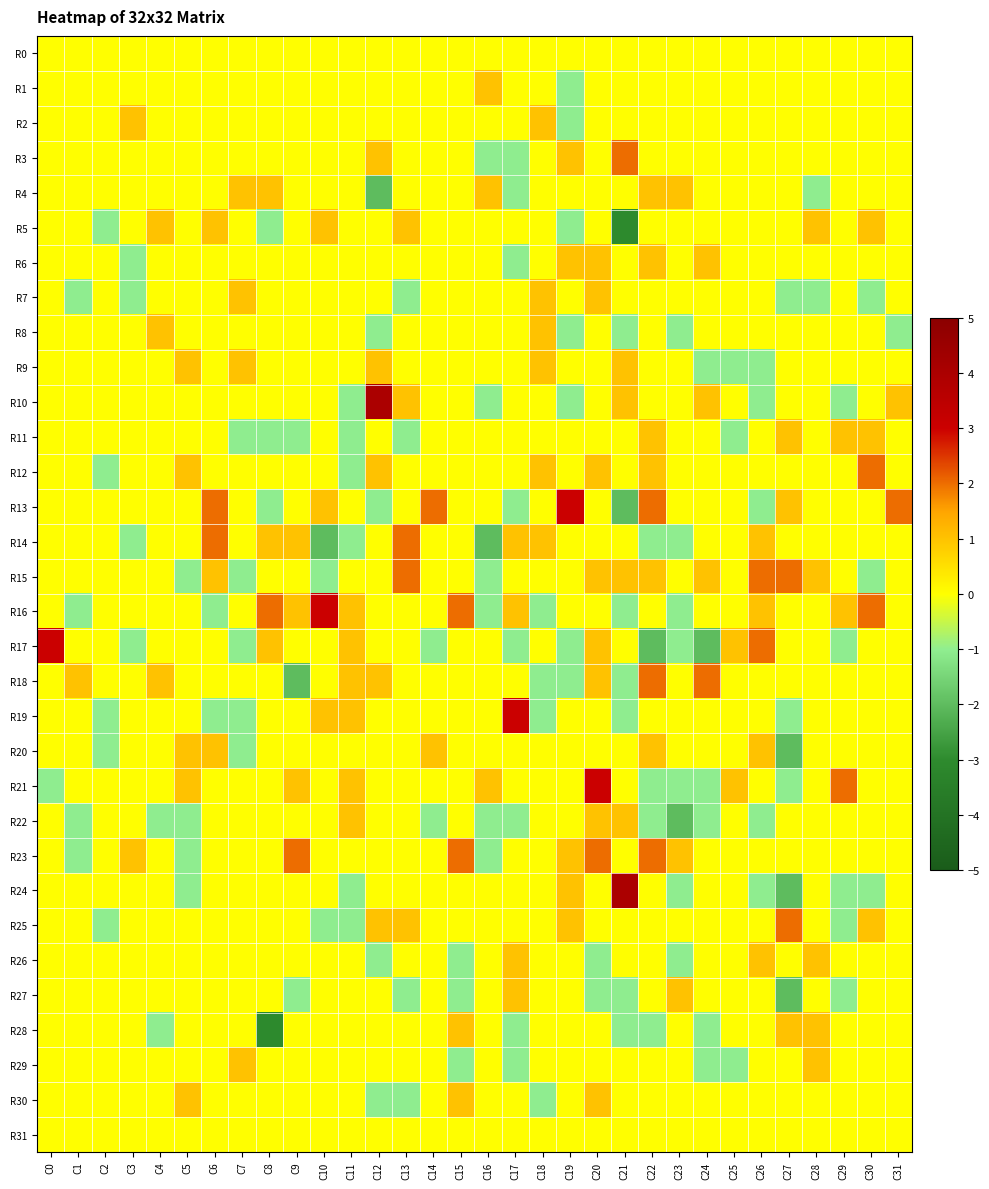

Reading left to right, list all the values displayed in this chart.

R0: C0=0	C1=0	C2=0	C3=0	C4=0	C5=0	C6=0	C7=0	C8=0	C9=0	C10=0	C11=0	C12=0	C13=0	C14=0	C15=0	C16=0	C17=0	C18=0	C19=0	C20=0	C21=0	C22=0	C23=0	C24=0	C25=0	C26=0	C27=0	C28=0	C29=0	C30=0	C31=0
R1: C0=0	C1=0	C2=0	C3=0	C4=0	C5=0	C6=0	C7=0	C8=0	C9=0	C10=0	C11=0	C12=0	C13=0	C14=0	C15=0	C16=1	C17=0	C18=0	C19=-1	C20=0	C21=0	C22=0	C23=0	C24=0	C25=0	C26=0	C27=0	C28=0	C29=0	C30=0	C31=0
R2: C0=0	C1=0	C2=0	C3=1	C4=0	C5=0	C6=0	C7=0	C8=0	C9=0	C10=0	C11=0	C12=0	C13=0	C14=0	C15=0	C16=0	C17=0	C18=1	C19=-1	C20=0	C21=0	C22=0	C23=0	C24=0	C25=0	C26=0	C27=0	C28=0	C29=0	C30=0	C31=0
R3: C0=0	C1=0	C2=0	C3=0	C4=0	C5=0	C6=0	C7=0	C8=0	C9=0	C10=0	C11=0	C12=1	C13=0	C14=0	C15=0	C16=-1	C17=-1	C18=0	C19=1	C20=0	C21=2	C22=0	C23=0	C24=0	C25=0	C26=0	C27=0	C28=0	C29=0	C30=0	C31=0
R4: C0=0	C1=0	C2=0	C3=0	C4=0	C5=0	C6=0	C7=1	C8=1	C9=0	C10=0	C11=0	C12=-2	C13=0	C14=0	C15=0	C16=1	C17=-1	C18=0	C19=0	C20=0	C21=0	C22=1	C23=1	C24=0	C25=0	C26=0	C27=0	C28=-1	C29=0	C30=0	C31=0
R5: C0=0	C1=0	C2=-1	C3=0	C4=1	C5=0	C6=1	C7=0	C8=-1	C9=0	C10=1	C11=0	C12=0	C13=1	C14=0	C15=0	C16=0	C17=0	C18=0	C19=-1	C20=0	C21=-3	C22=0	C23=0	C24=0	C25=0	C26=0	C27=0	C28=1	C29=0	C30=1	C31=0
R6: C0=0	C1=0	C2=0	C3=-1	C4=0	C5=0	C6=0	C7=0	C8=0	C9=0	C10=0	C11=0	C12=0	C13=0	C14=0	C15=0	C16=0	C17=-1	C18=0	C19=1	C20=1	C21=0	C22=1	C23=0	C24=1	C25=0	C26=0	C27=0	C28=0	C29=0	C30=0	C31=0
R7: C0=0	C1=-1	C2=0	C3=-1	C4=0	C5=0	C6=0	C7=1	C8=0	C9=0	C10=0	C11=0	C12=0	C13=-1	C14=0	C15=0	C16=0	C17=0	C18=1	C19=0	C20=1	C21=0	C22=0	C23=0	C24=0	C25=0	C26=0	C27=-1	C28=-1	C29=0	C30=-1	C31=0
R8: C0=0	C1=0	C2=0	C3=0	C4=1	C5=0	C6=0	C7=0	C8=0	C9=0	C10=0	C11=0	C12=-1	C13=0	C14=0	C15=0	C16=0	C17=0	C18=1	C19=-1	C20=0	C21=-1	C22=0	C23=-1	C24=0	C25=0	C26=0	C27=0	C28=0	C29=0	C30=0	C31=-1
R9: C0=0	C1=0	C2=0	C3=0	C4=0	C5=1	C6=0	C7=1	C8=0	C9=0	C10=0	C11=0	C12=1	C13=0	C14=0	C15=0	C16=0	C17=0	C18=1	C19=0	C20=0	C21=1	C22=0	C23=0	C24=-1	C25=-1	C26=-1	C27=0	C28=0	C29=0	C30=0	C31=0
R10: C0=0	C1=0	C2=0	C3=0	C4=0	C5=0	C6=0	C7=0	C8=0	C9=0	C10=0	C11=-1	C12=4	C13=1	C14=0	C15=0	C16=-1	C17=0	C18=0	C19=-1	C20=0	C21=1	C22=0	C23=0	C24=1	C25=0	C26=-1	C27=0	C28=0	C29=-1	C30=0	C31=1
R11: C0=0	C1=0	C2=0	C3=0	C4=0	C5=0	C6=0	C7=-1	C8=-1	C9=-1	C10=0	C11=-1	C12=0	C13=-1	C14=0	C15=0	C16=0	C17=0	C18=0	C19=0	C20=0	C21=0	C22=1	C23=0	C24=0	C25=-1	C26=0	C27=1	C28=0	C29=1	C30=1	C31=0
R12: C0=0	C1=0	C2=-1	C3=0	C4=0	C5=1	C6=0	C7=0	C8=0	C9=0	C10=0	C11=-1	C12=1	C13=0	C14=0	C15=0	C16=0	C17=0	C18=1	C19=0	C20=1	C21=0	C22=1	C23=0	C24=0	C25=0	C26=0	C27=0	C28=0	C29=0	C30=2	C31=0
R13: C0=0	C1=0	C2=0	C3=0	C4=0	C5=0	C6=2	C7=0	C8=-1	C9=0	C10=1	C11=0	C12=-1	C13=0	C14=2	C15=0	C16=0	C17=-1	C18=0	C19=3	C20=0	C21=-2	C22=2	C23=0	C24=0	C25=0	C26=-1	C27=1	C28=0	C29=0	C30=0	C31=2
R14: C0=0	C1=0	C2=0	C3=-1	C4=0	C5=0	C6=2	C7=0	C8=1	C9=1	C10=-2	C11=-1	C12=0	C13=2	C14=0	C15=0	C16=-2	C17=1	C18=1	C19=0	C20=0	C21=0	C22=-1	C23=-1	C24=0	C25=0	C26=1	C27=0	C28=0	C29=0	C30=0	C31=0
R15: C0=0	C1=0	C2=0	C3=0	C4=0	C5=-1	C6=1	C7=-1	C8=0	C9=0	C10=-1	C11=0	C12=0	C13=2	C14=0	C15=0	C16=-1	C17=0	C18=0	C19=0	C20=1	C21=1	C22=1	C23=0	C24=1	C25=0	C26=2	C27=2	C28=1	C29=0	C30=-1	C31=0
R16: C0=0	C1=-1	C2=0	C3=0	C4=0	C5=0	C6=-1	C7=0	C8=2	C9=1	C10=3	C11=1	C12=0	C13=0	C14=0	C15=2	C16=-1	C17=1	C18=-1	C19=0	C20=0	C21=-1	C22=0	C23=-1	C24=0	C25=0	C26=1	C27=0	C28=0	C29=1	C30=2	C31=0
R17: C0=3	C1=0	C2=0	C3=-1	C4=0	C5=0	C6=0	C7=-1	C8=1	C9=0	C10=0	C11=1	C12=0	C13=0	C14=-1	C15=0	C16=0	C17=-1	C18=0	C19=-1	C20=1	C21=0	C22=-2	C23=-1	C24=-2	C25=1	C26=2	C27=0	C28=0	C29=-1	C30=0	C31=0
R18: C0=0	C1=1	C2=0	C3=0	C4=1	C5=0	C6=0	C7=0	C8=0	C9=-2	C10=0	C11=1	C12=1	C13=0	C14=0	C15=0	C16=0	C17=0	C18=-1	C19=-1	C20=1	C21=-1	C22=2	C23=0	C24=2	C25=0	C26=0	C27=0	C28=0	C29=0	C30=0	C31=0
R19: C0=0	C1=0	C2=-1	C3=0	C4=0	C5=0	C6=-1	C7=-1	C8=0	C9=0	C10=1	C11=1	C12=0	C13=0	C14=0	C15=0	C16=0	C17=3	C18=-1	C19=0	C20=0	C21=-1	C22=0	C23=0	C24=0	C25=0	C26=0	C27=-1	C28=0	C29=0	C30=0	C31=0
R20: C0=0	C1=0	C2=-1	C3=0	C4=0	C5=1	C6=1	C7=-1	C8=0	C9=0	C10=0	C11=0	C12=0	C13=0	C14=1	C15=0	C16=0	C17=0	C18=0	C19=0	C20=0	C21=0	C22=1	C23=0	C24=0	C25=0	C26=1	C27=-2	C28=0	C29=0	C30=0	C31=0
R21: C0=-1	C1=0	C2=0	C3=0	C4=0	C5=1	C6=0	C7=0	C8=0	C9=1	C10=0	C11=1	C12=0	C13=0	C14=0	C15=0	C16=1	C17=0	C18=0	C19=0	C20=3	C21=0	C22=-1	C23=-1	C24=-1	C25=1	C26=0	C27=-1	C28=0	C29=2	C30=0	C31=0
R22: C0=0	C1=-1	C2=0	C3=0	C4=-1	C5=-1	C6=0	C7=0	C8=0	C9=0	C10=0	C11=1	C12=0	C13=0	C14=-1	C15=0	C16=-1	C17=-1	C18=0	C19=0	C20=1	C21=1	C22=-1	C23=-2	C24=-1	C25=0	C26=-1	C27=0	C28=0	C29=0	C30=0	C31=0
R23: C0=0	C1=-1	C2=0	C3=1	C4=0	C5=-1	C6=0	C7=0	C8=0	C9=2	C10=0	C11=0	C12=0	C13=0	C14=0	C15=2	C16=-1	C17=0	C18=0	C19=1	C20=2	C21=0	C22=2	C23=1	C24=0	C25=0	C26=0	C27=0	C28=0	C29=0	C30=0	C31=0
R24: C0=0	C1=0	C2=0	C3=0	C4=0	C5=-1	C6=0	C7=0	C8=0	C9=0	C10=0	C11=-1	C12=0	C13=0	C14=0	C15=0	C16=0	C17=0	C18=0	C19=1	C20=0	C21=4	C22=0	C23=-1	C24=0	C25=0	C26=-1	C27=-2	C28=0	C29=-1	C30=-1	C31=0
R25: C0=0	C1=0	C2=-1	C3=0	C4=0	C5=0	C6=0	C7=0	C8=0	C9=0	C10=-1	C11=-1	C12=1	C13=1	C14=0	C15=0	C16=0	C17=0	C18=0	C19=1	C20=0	C21=0	C22=0	C23=0	C24=0	C25=0	C26=0	C27=2	C28=0	C29=-1	C30=1	C31=0
R26: C0=0	C1=0	C2=0	C3=0	C4=0	C5=0	C6=0	C7=0	C8=0	C9=0	C10=0	C11=0	C12=-1	C13=0	C14=0	C15=-1	C16=0	C17=1	C18=0	C19=0	C20=-1	C21=0	C22=0	C23=-1	C24=0	C25=0	C26=1	C27=0	C28=1	C29=0	C30=0	C31=0
R27: C0=0	C1=0	C2=0	C3=0	C4=0	C5=0	C6=0	C7=0	C8=0	C9=-1	C10=0	C11=0	C12=0	C13=-1	C14=0	C15=-1	C16=0	C17=1	C18=0	C19=0	C20=-1	C21=-1	C22=0	C23=1	C24=0	C25=0	C26=0	C27=-2	C28=0	C29=-1	C30=0	C31=0
R28: C0=0	C1=0	C2=0	C3=0	C4=-1	C5=0	C6=0	C7=0	C8=-3	C9=0	C10=0	C11=0	C12=0	C13=0	C14=0	C15=1	C16=0	C17=-1	C18=0	C19=0	C20=0	C21=-1	C22=-1	C23=0	C24=-1	C25=0	C26=0	C27=1	C28=1	C29=0	C30=0	C31=0
R29: C0=0	C1=0	C2=0	C3=0	C4=0	C5=0	C6=0	C7=1	C8=0	C9=0	C10=0	C11=0	C12=0	C13=0	C14=0	C15=-1	C16=0	C17=-1	C18=0	C19=0	C20=0	C21=0	C22=0	C23=0	C24=-1	C25=-1	C26=0	C27=0	C28=1	C29=0	C30=0	C31=0
R30: C0=0	C1=0	C2=0	C3=0	C4=0	C5=1	C6=0	C7=0	C8=0	C9=0	C10=0	C11=0	C12=-1	C13=-1	C14=0	C15=1	C16=0	C17=0	C18=-1	C19=0	C20=1	C21=0	C22=0	C23=0	C24=0	C25=0	C26=0	C27=0	C28=0	C29=0	C30=0	C31=0
R31: C0=0	C1=0	C2=0	C3=0	C4=0	C5=0	C6=0	C7=0	C8=0	C9=0	C10=0	C11=0	C12=0	C13=0	C14=0	C15=0	C16=0	C17=0	C18=0	C19=0	C20=0	C21=0	C22=0	C23=0	C24=0	C25=0	C26=0	C27=0	C28=0	C29=0	C30=0	C31=0